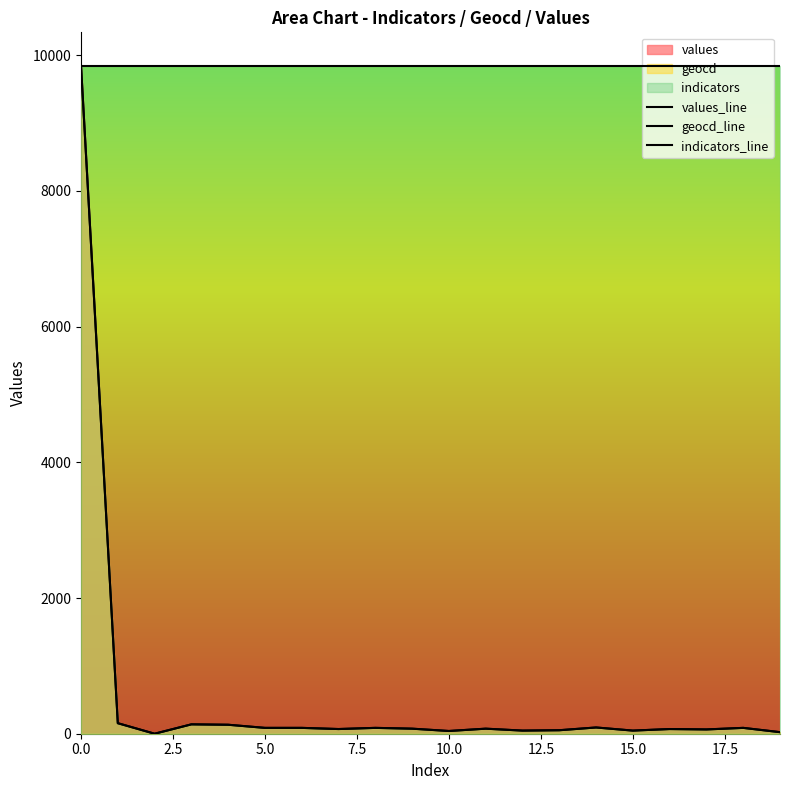

What is the sum of all indicators_line values?

196880.0